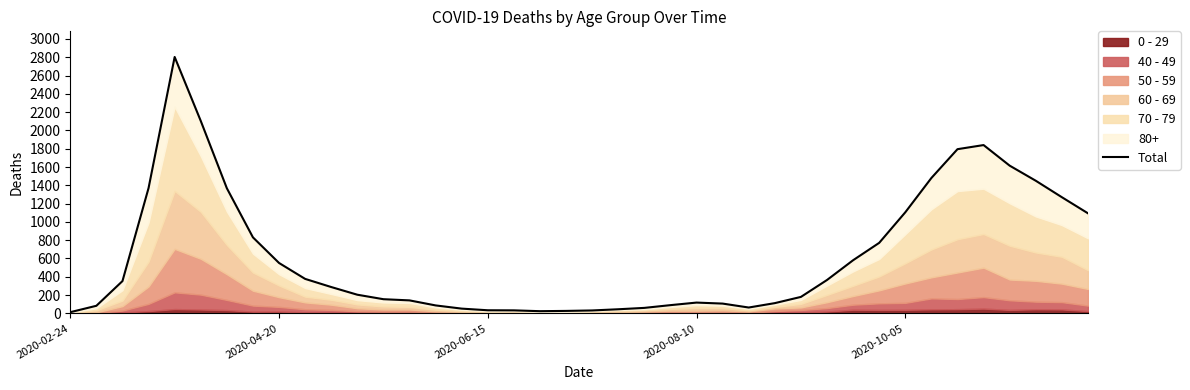

What is the difference between the second highest and second lowest values?

2080